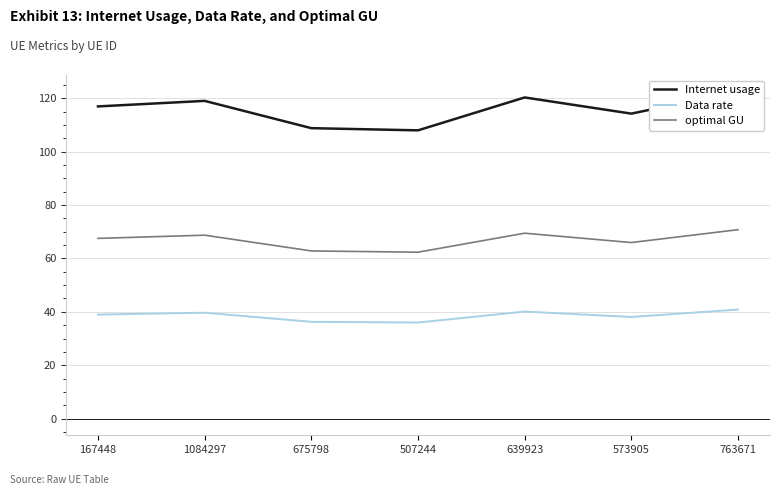

True or false: Internet usage and optimal GU intersect in this chart.

False